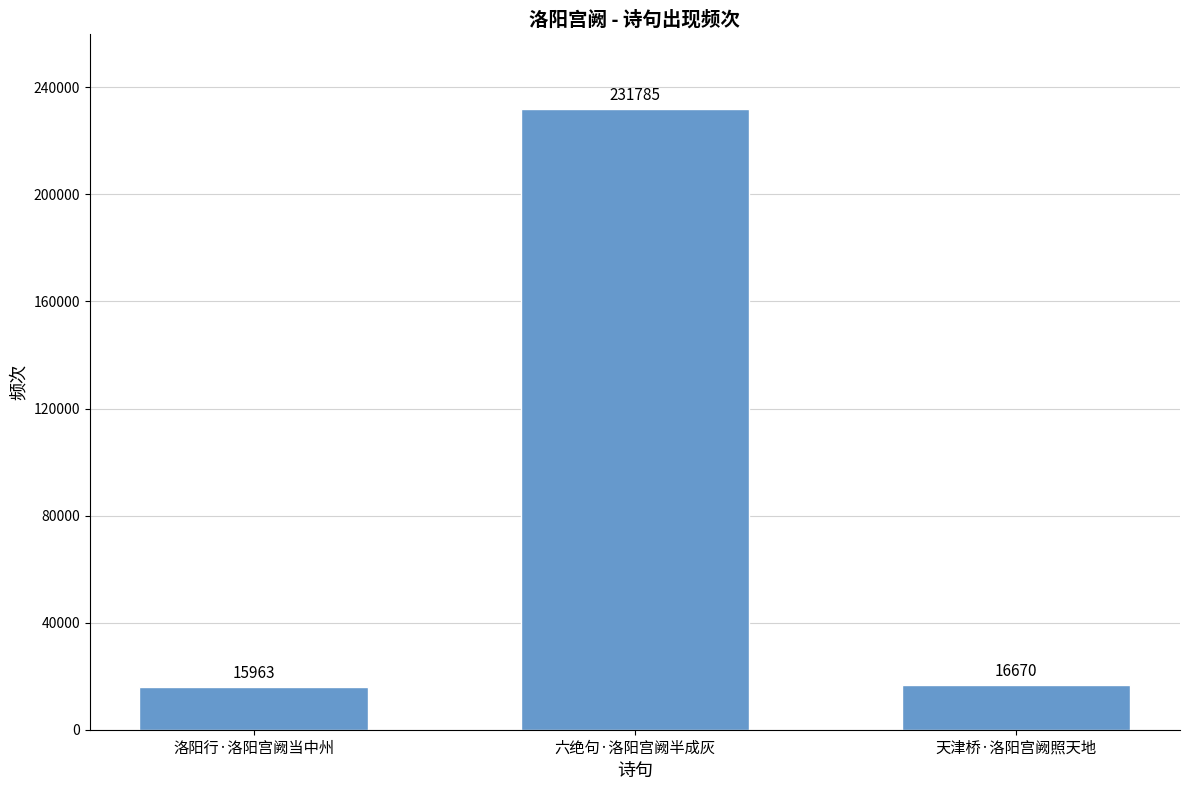

Are the bars horizontal?

No